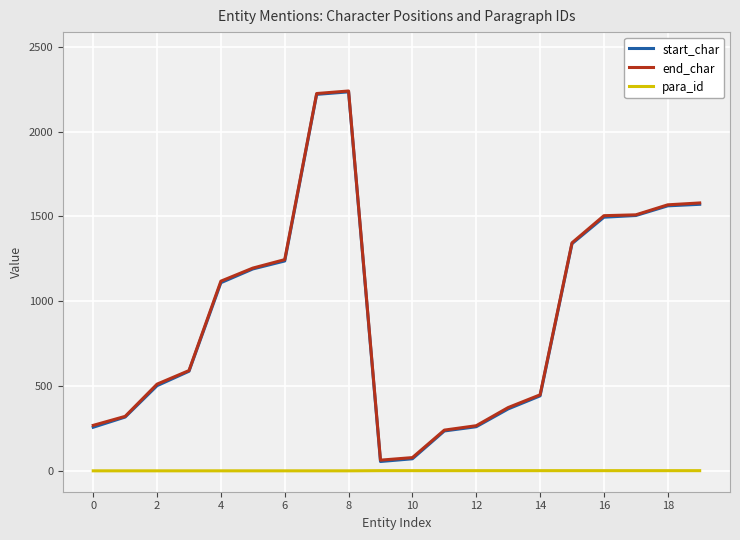

What is the greatest value displayed?

2239